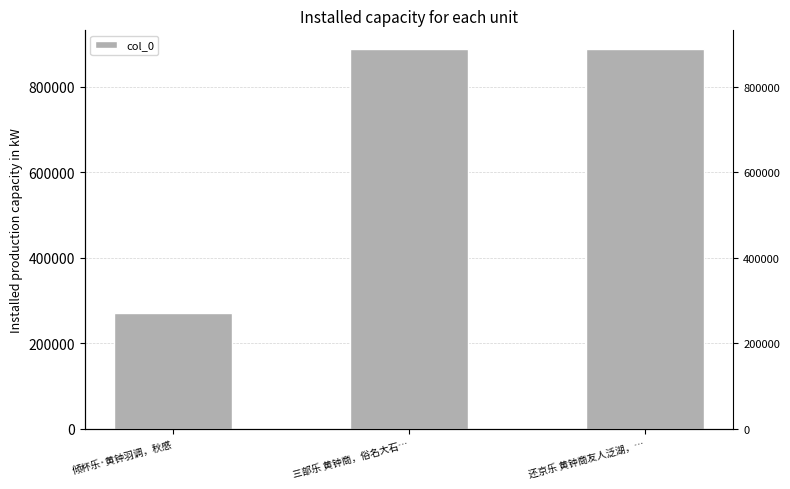

How many bars are there in total?

3